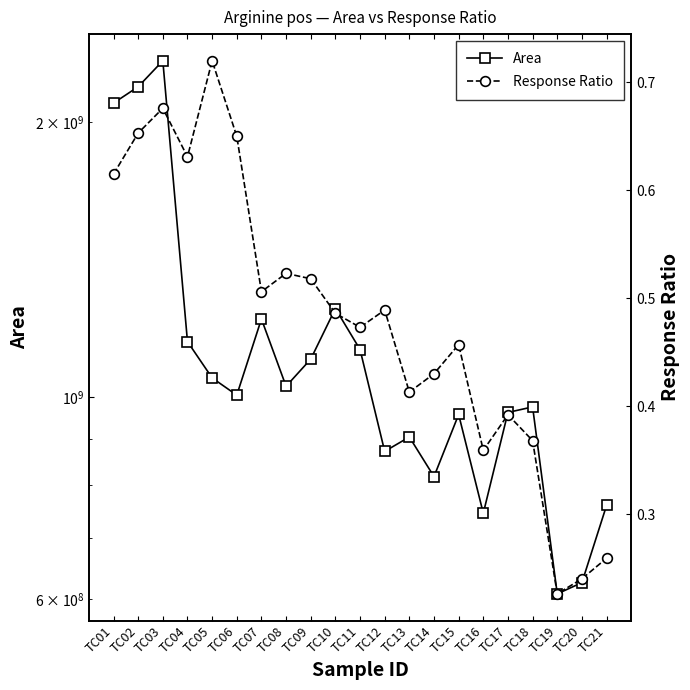

What is the average value of the Response Ratio series?

0.5